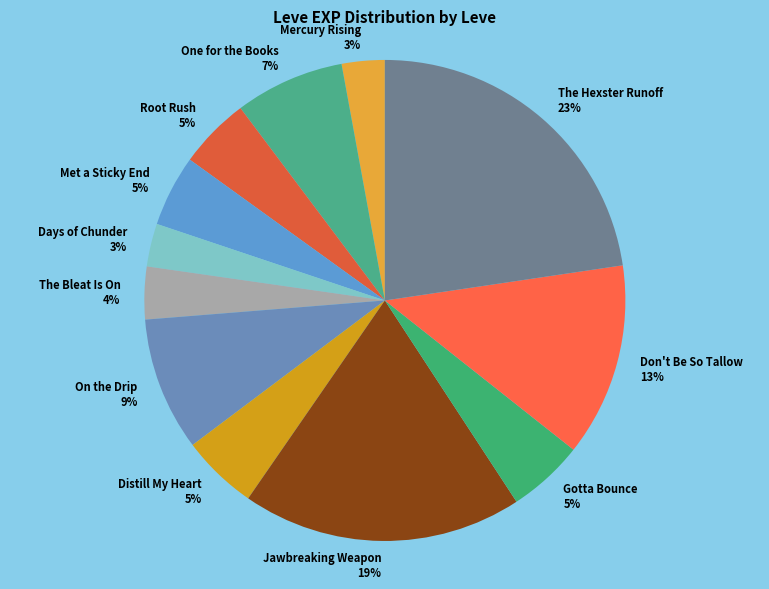

What is the largest slice in the pie chart?

The Hexster Runoff